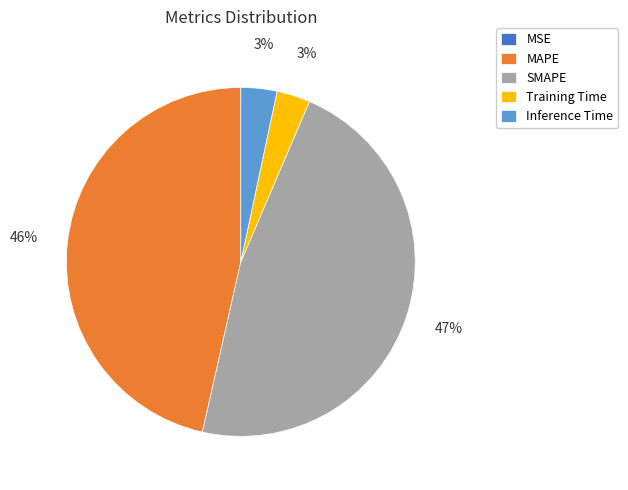

Between SMAPE and Inference Time, which is larger?

SMAPE